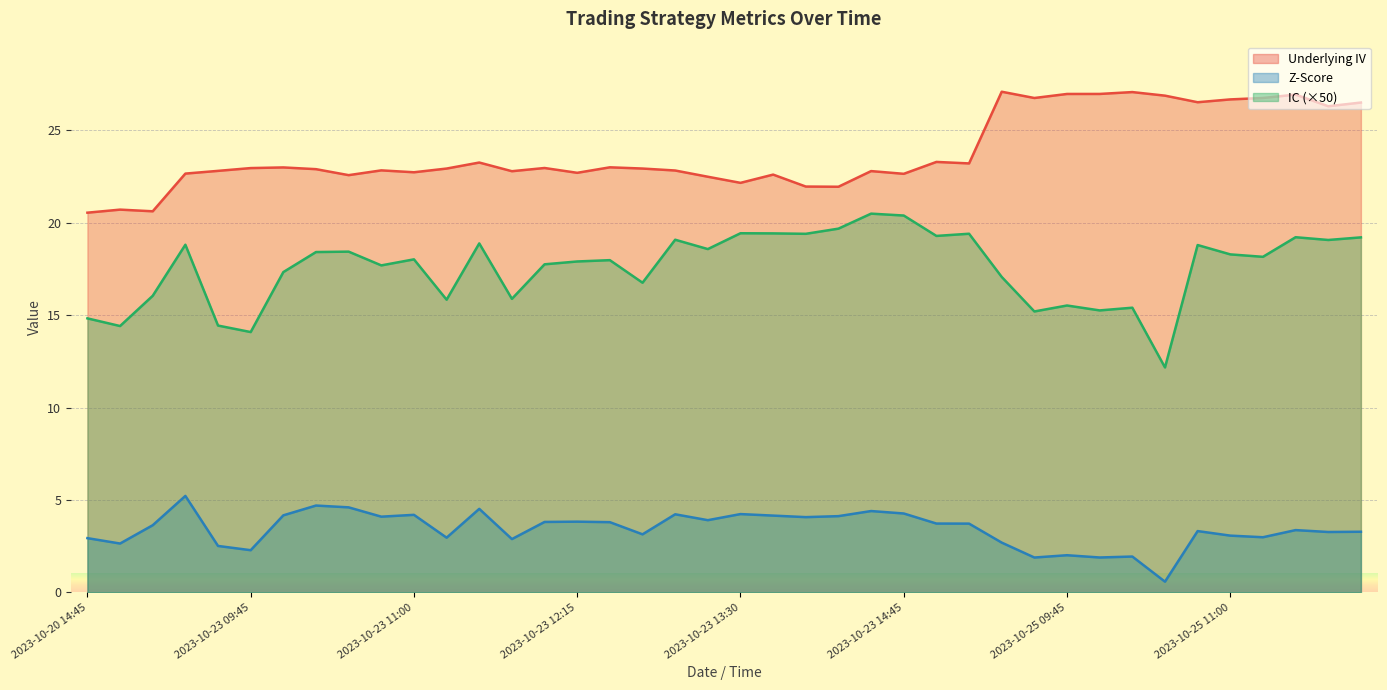

What is the smallest value displayed?

0.6